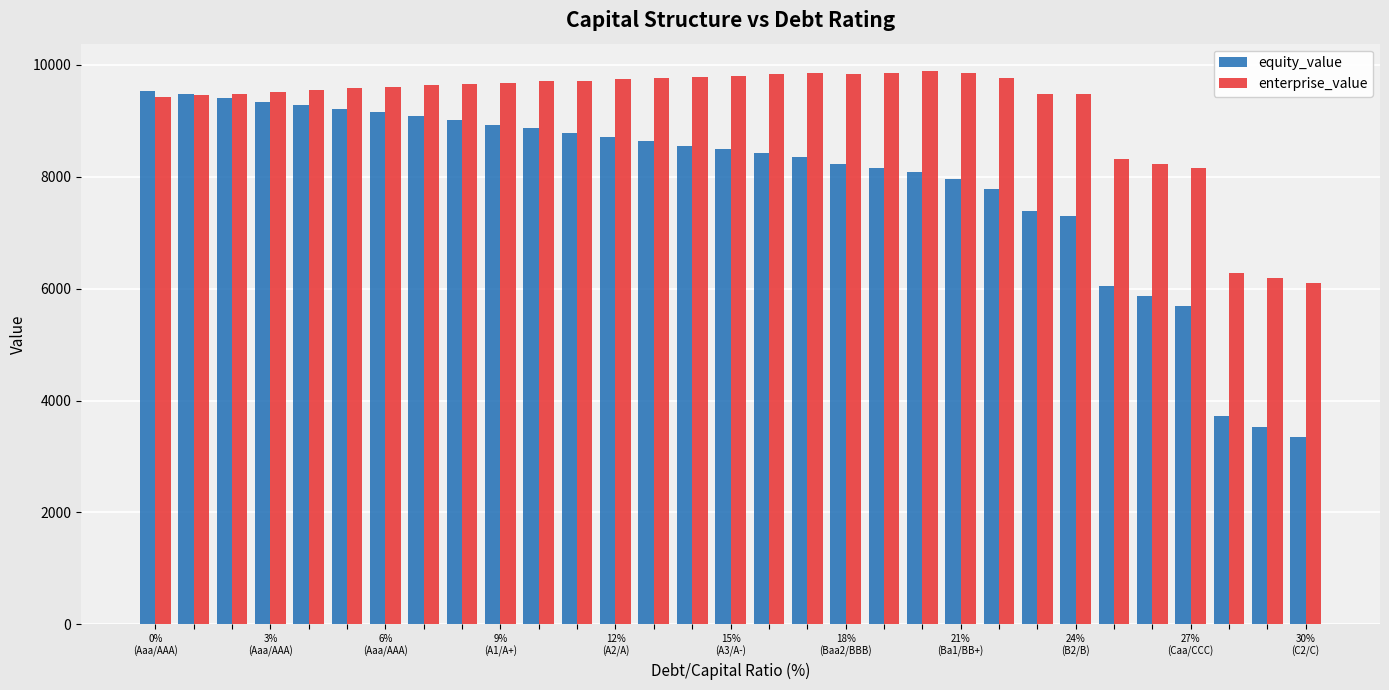

Which series has the largest range (max minus min)?

equity_value